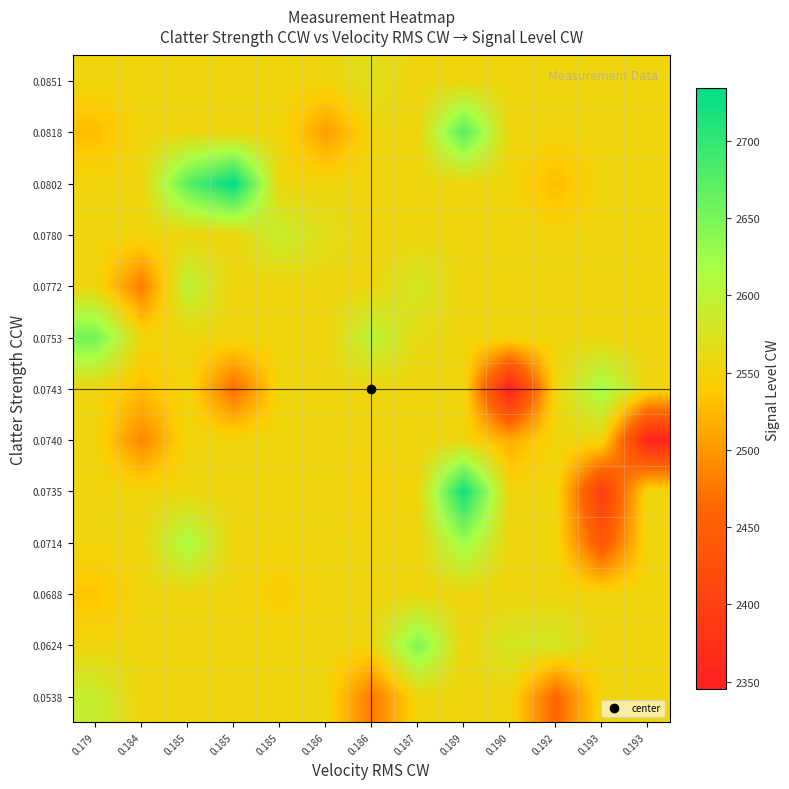

List the series in order of their peak value, highest first.

0.0802, 0.0735, 0.0818, 0.0753, 0.0624, 0.0714, 0.0743, 0.0772, 0.0538, 0.0780, 0.0851, 0.0688, 0.0740